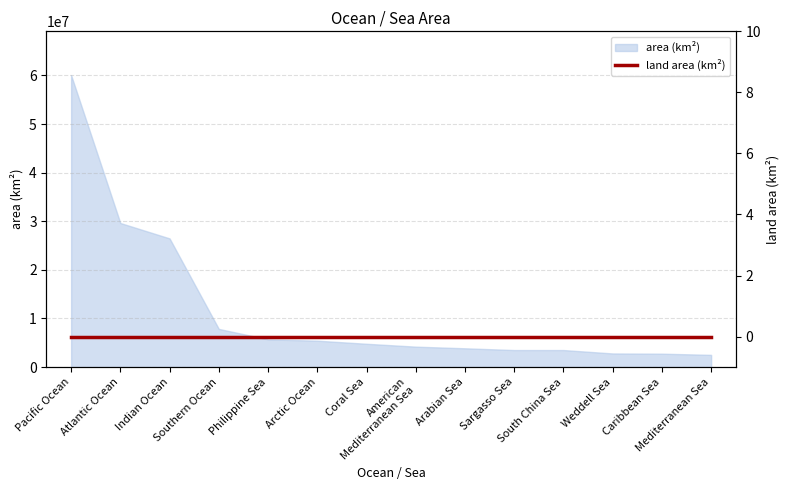

Count the number of categories in the chart.

14